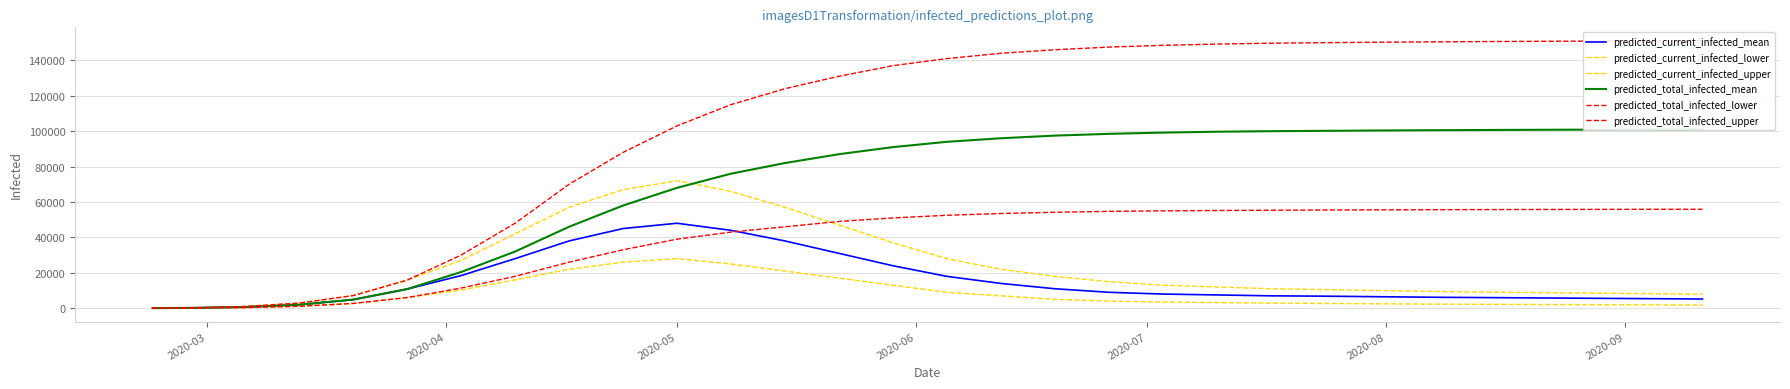

What is the smallest value displayed?

18